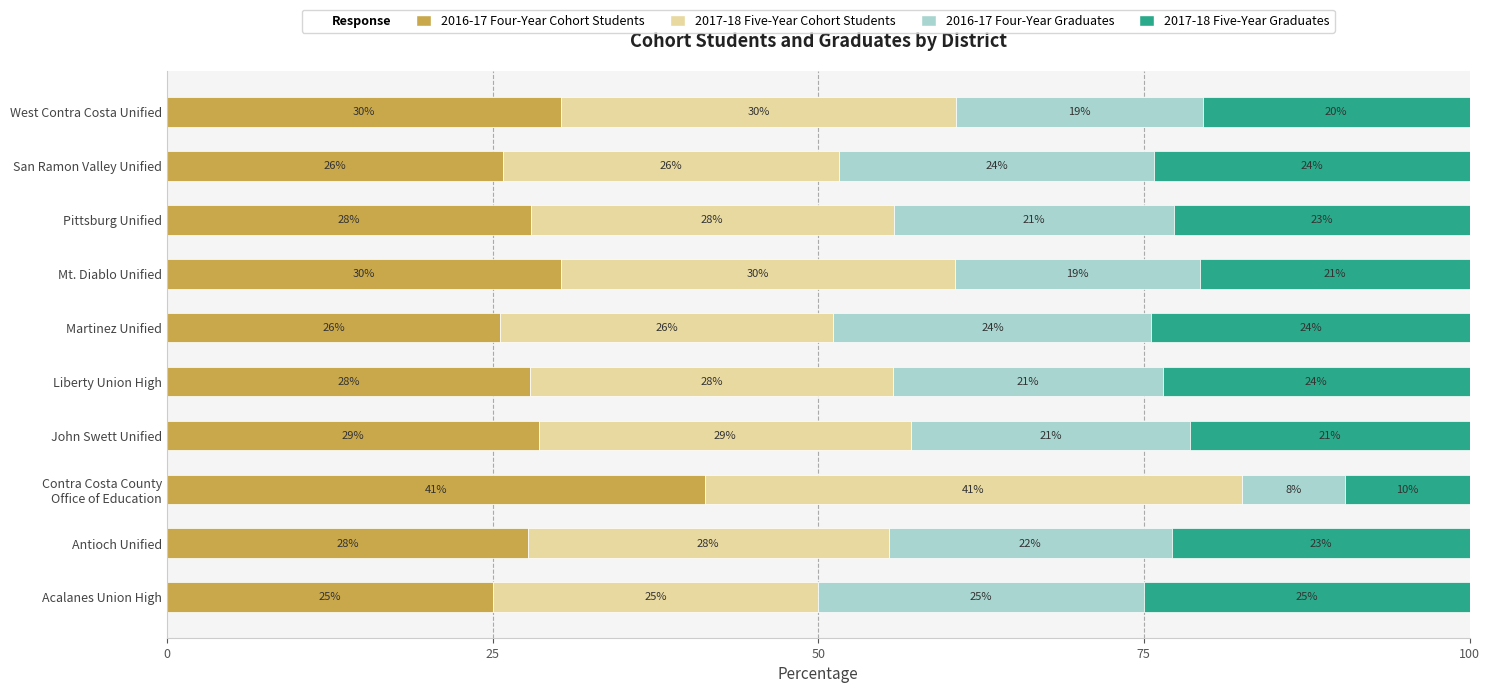

What is the value of the 2016-17 Four-Year Cohort Students bar at the 1st from the left?

25.0